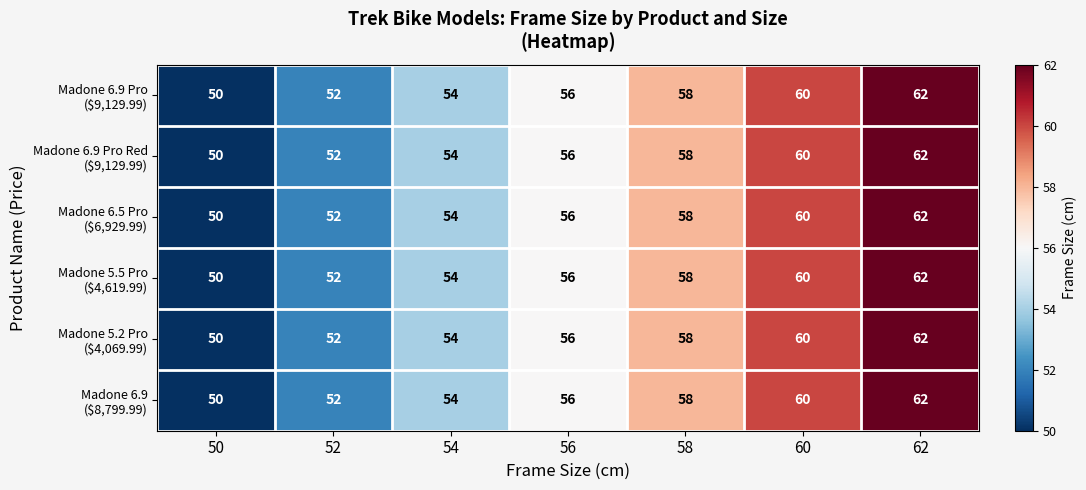

What is the total value across all series at 62?

372